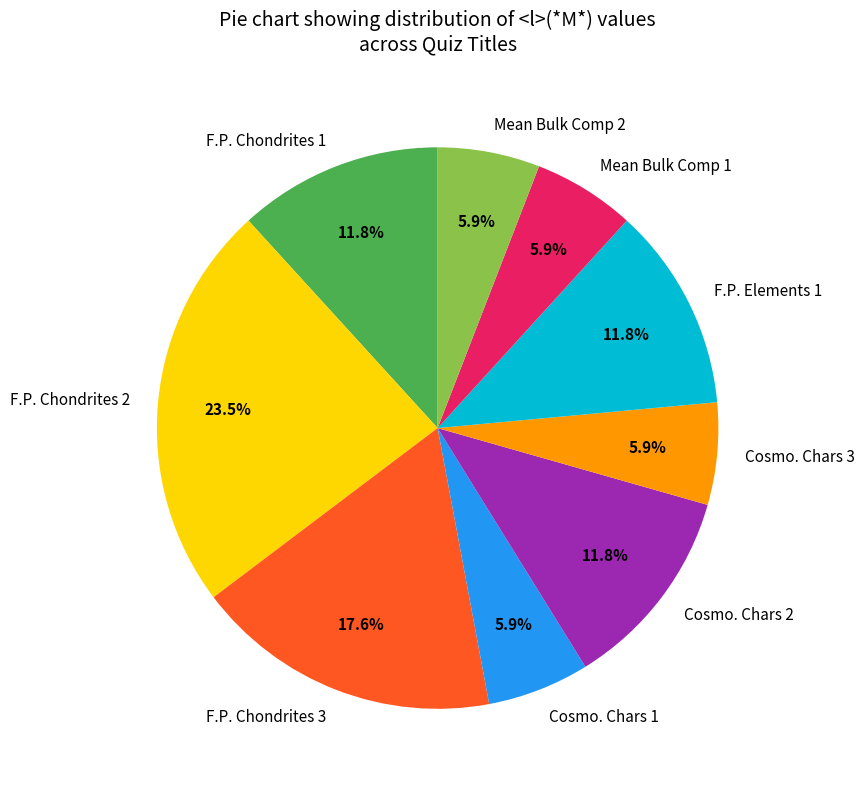

What is the largest slice in the pie chart?

F.P. Chondrites 2